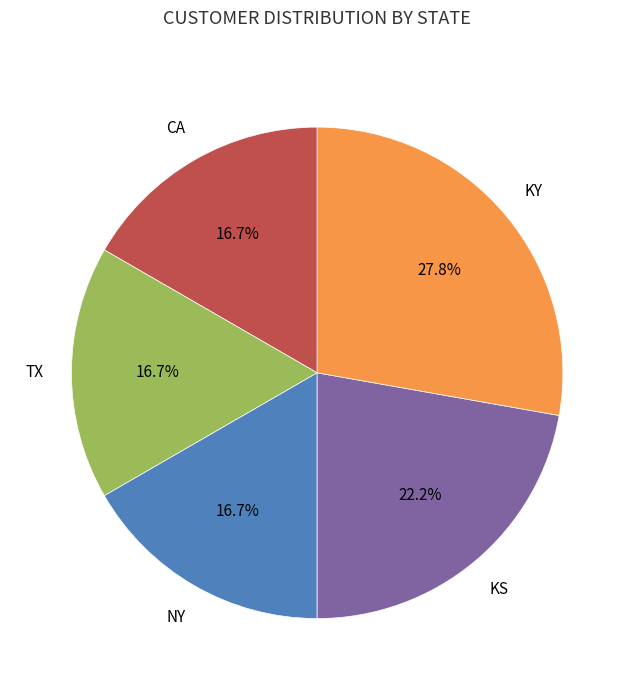

Is there any slice that represents more than half of the pie?

No